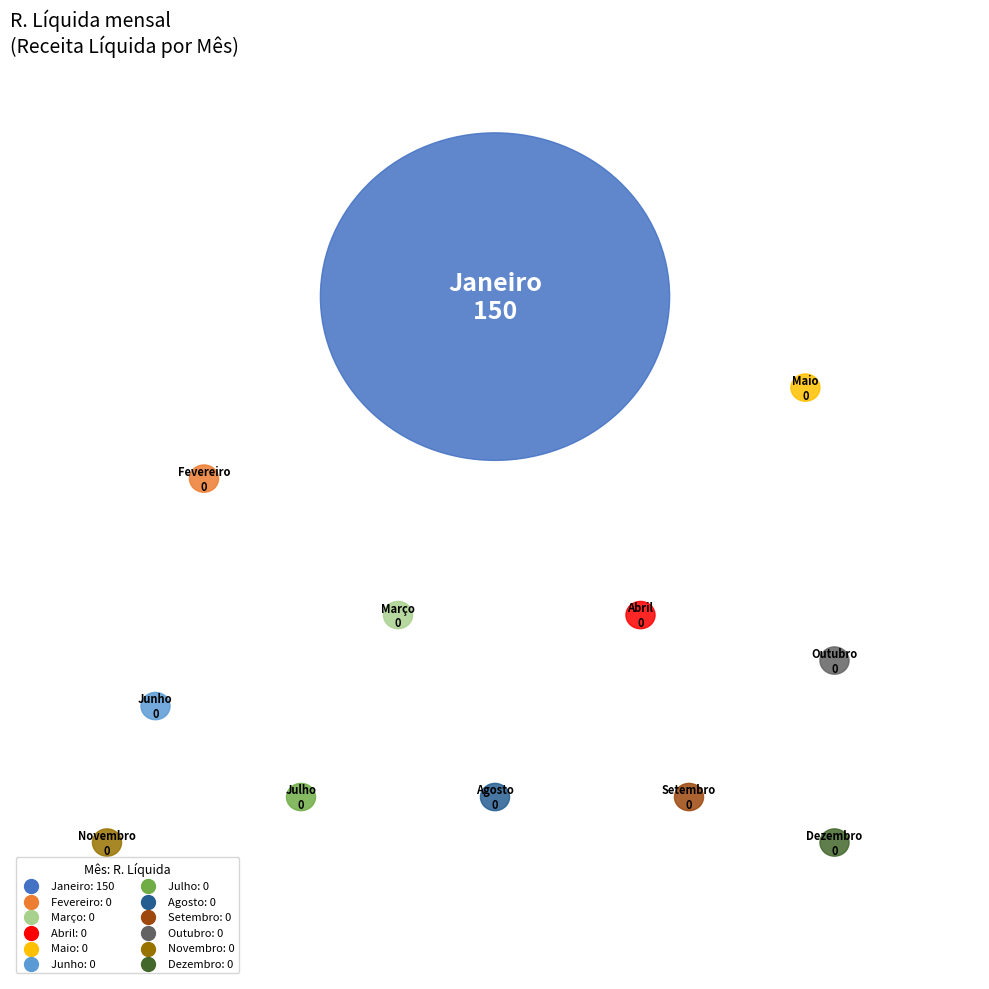

To the nearest percent, what is the difference between the largest and smallest slice percentages?

100%